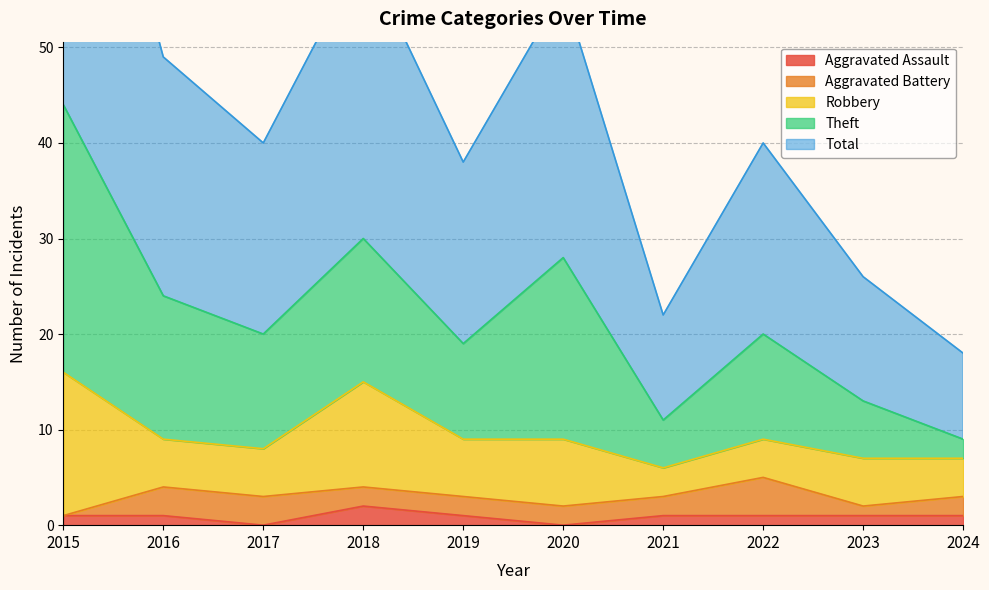

Is it true that Aggravated Assault equals 0 at 2023?

False